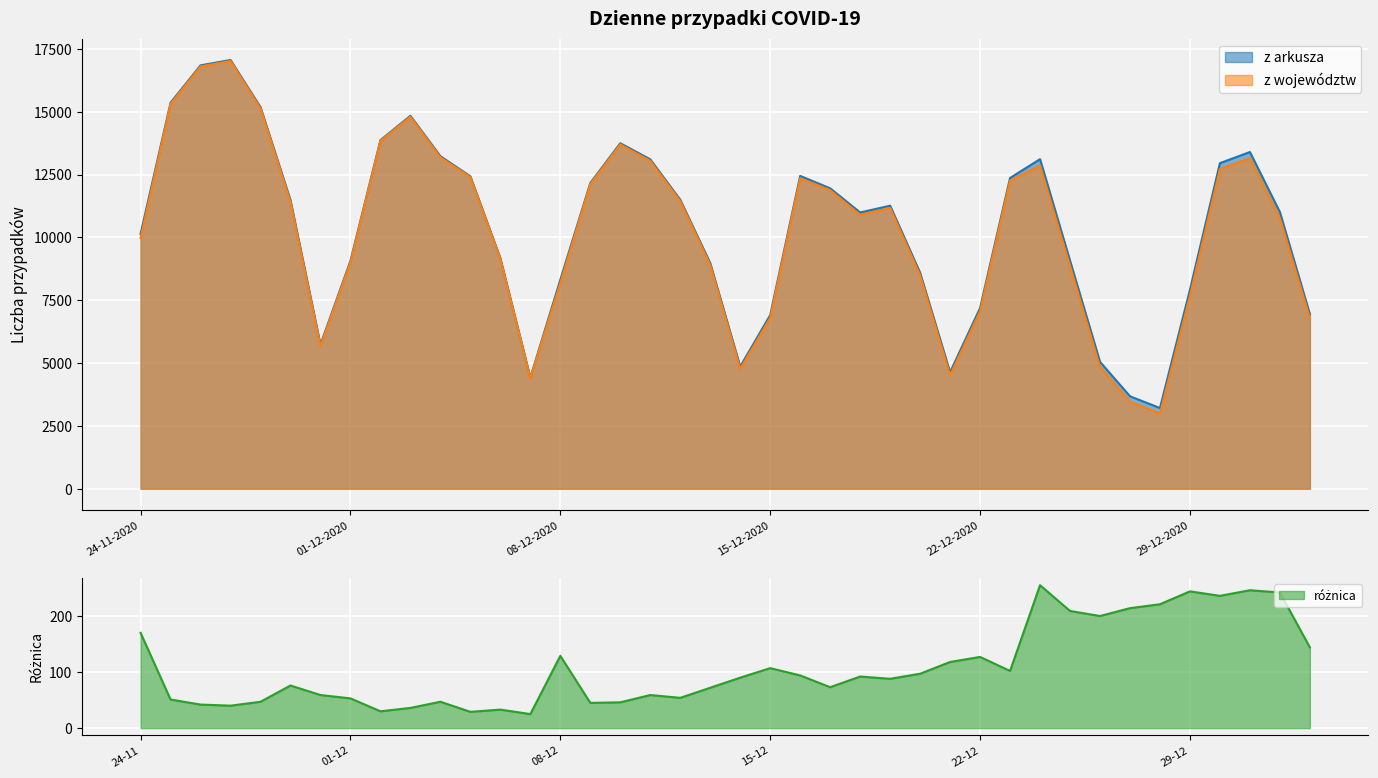

What is the minimum value for z województw?

2990